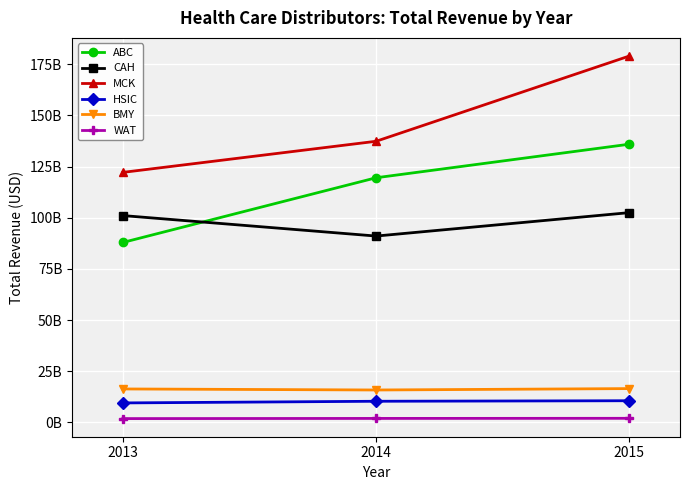

Is this an area chart (filled region under the line)?

No